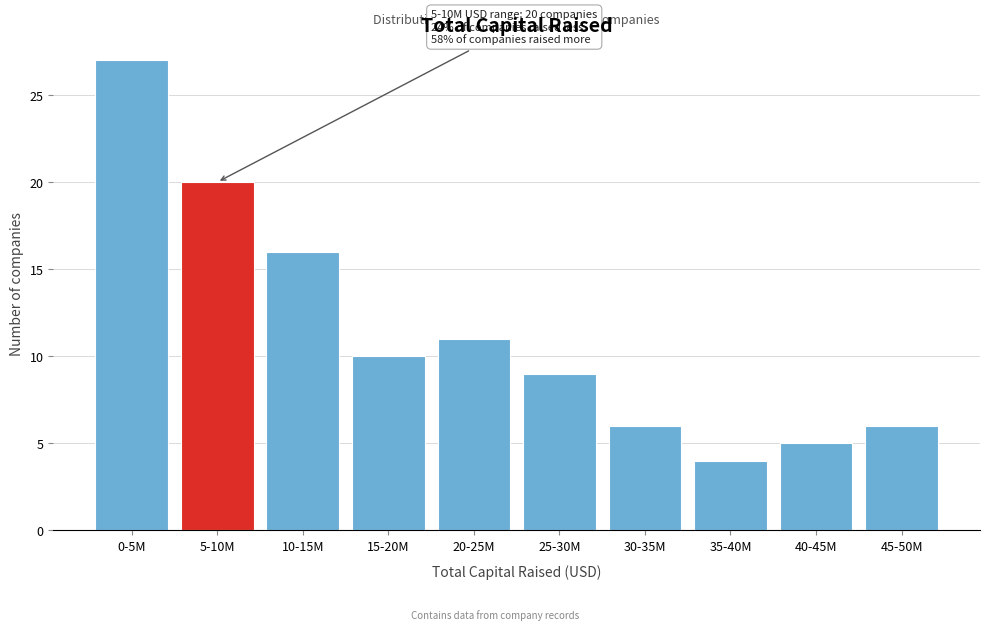

Reading left to right, what are all the values shown in this chart?

27	20	16	10	11	9	6	4	5	6